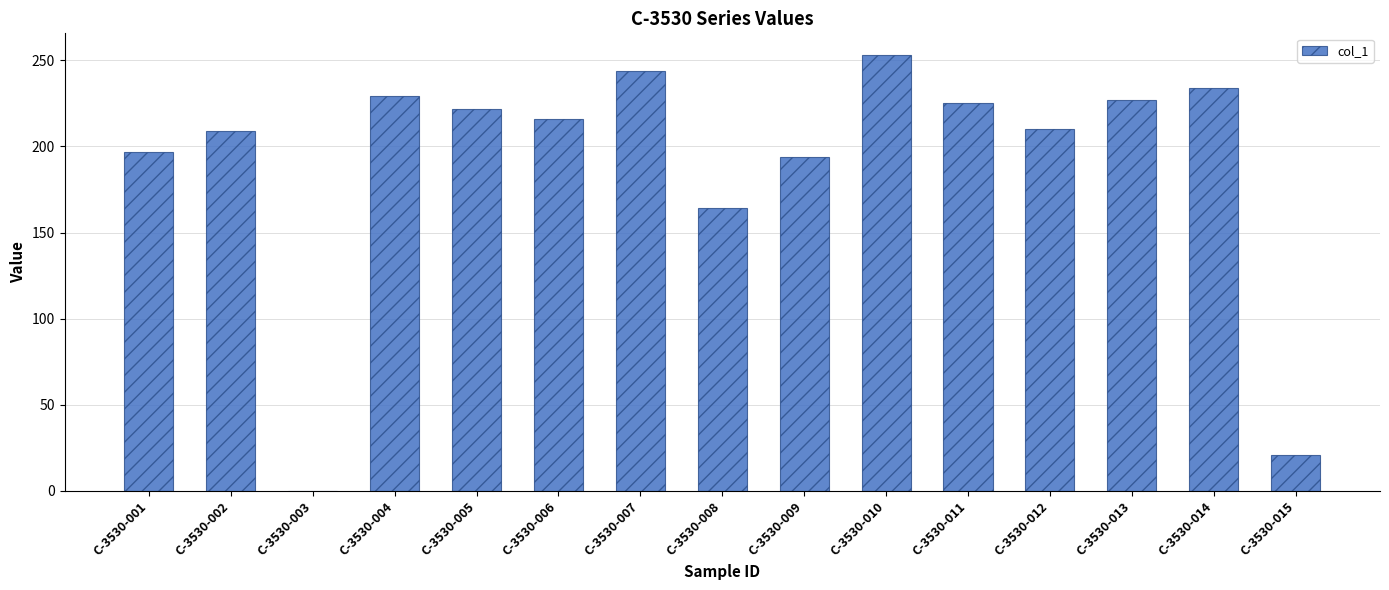

At which label does the data first exceed 216?

C-3530-004